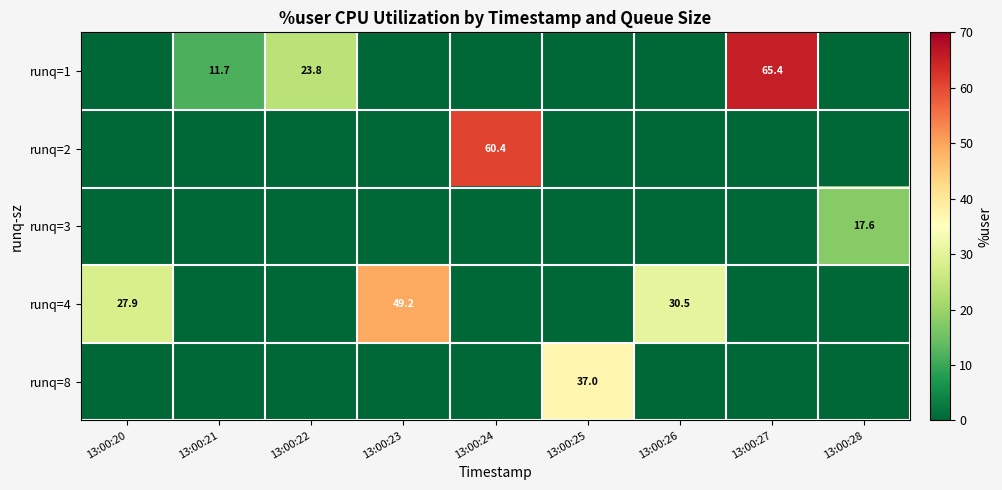

The runq=3 series shows 17.6 at 13:00:28. True or false?

True